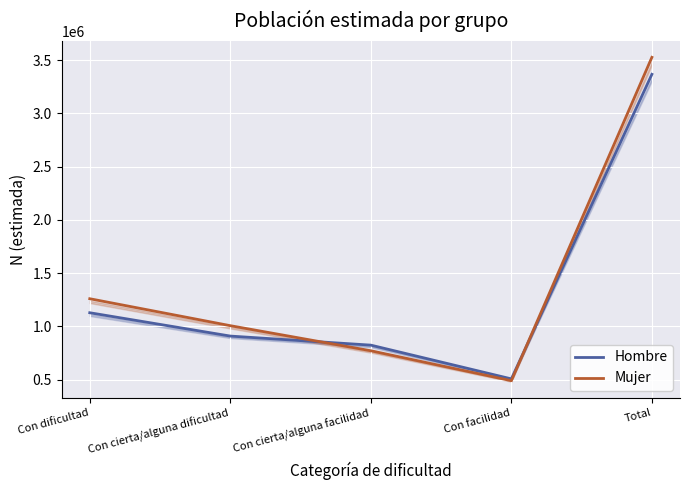

Which series ends up on top after the final intersection of Hombre and Mujer?

Mujer